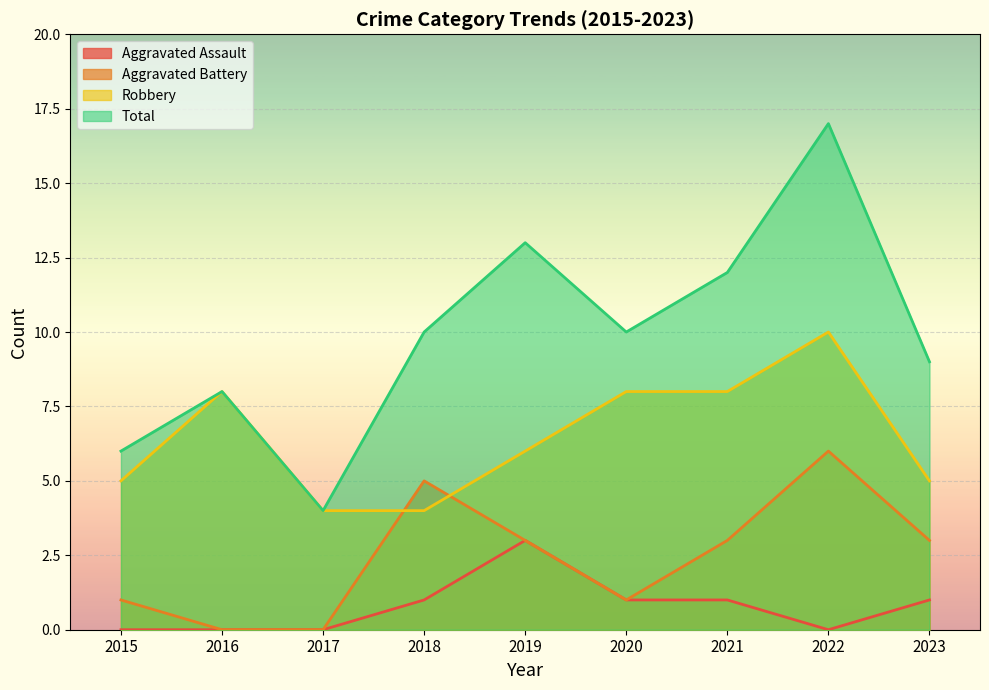

True or false: Total and Aggravated Assault cross at least once.

False